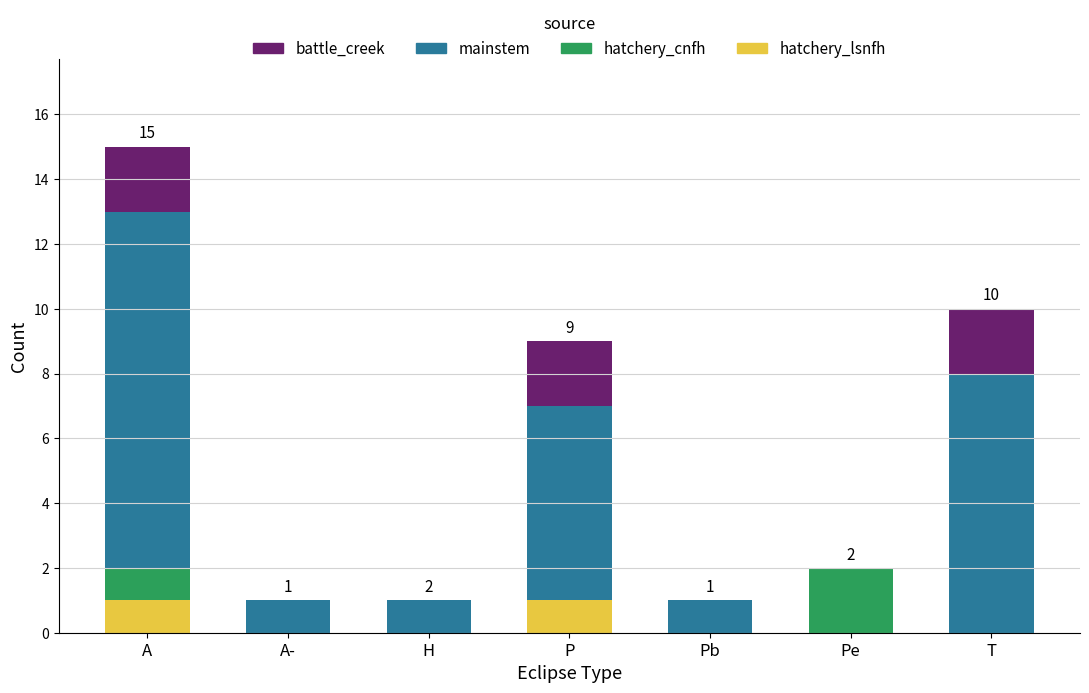

The hatchery_lsnfh series shows 0 at T. True or false?

True